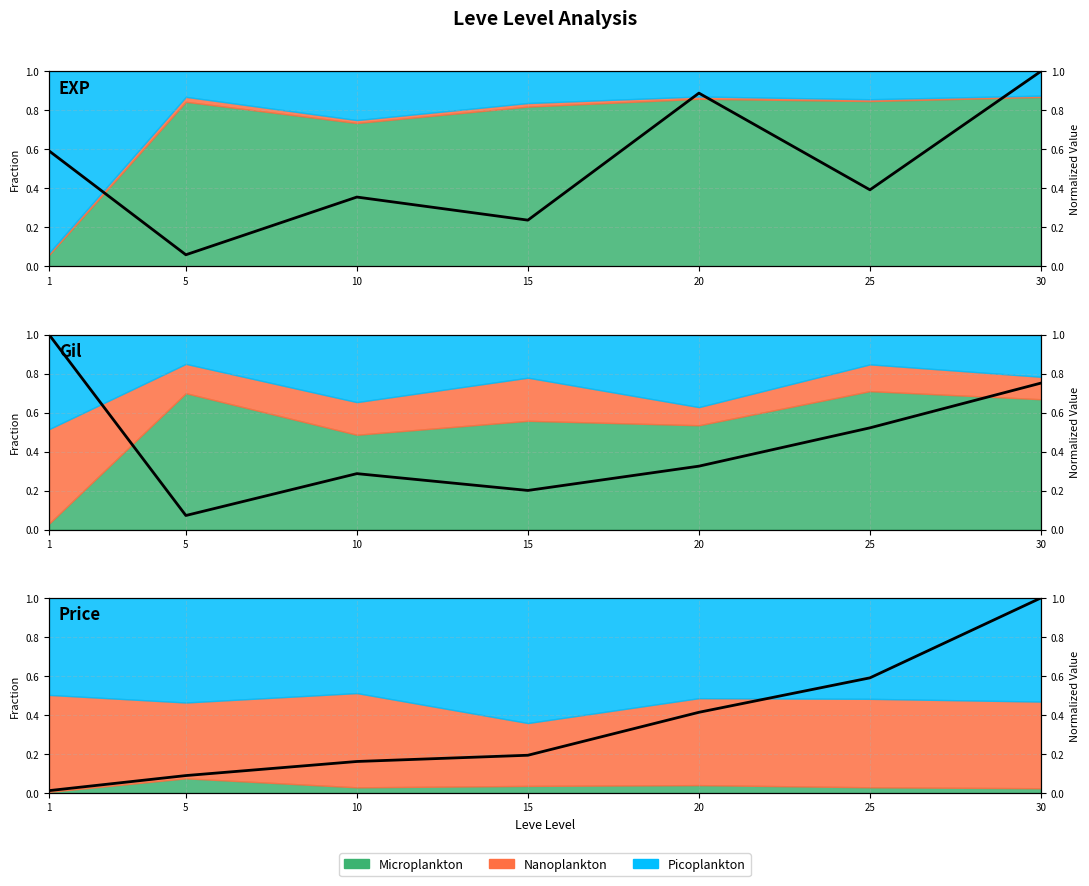

How many times do LevePriceHQ and Leve EXP cross each other?

3